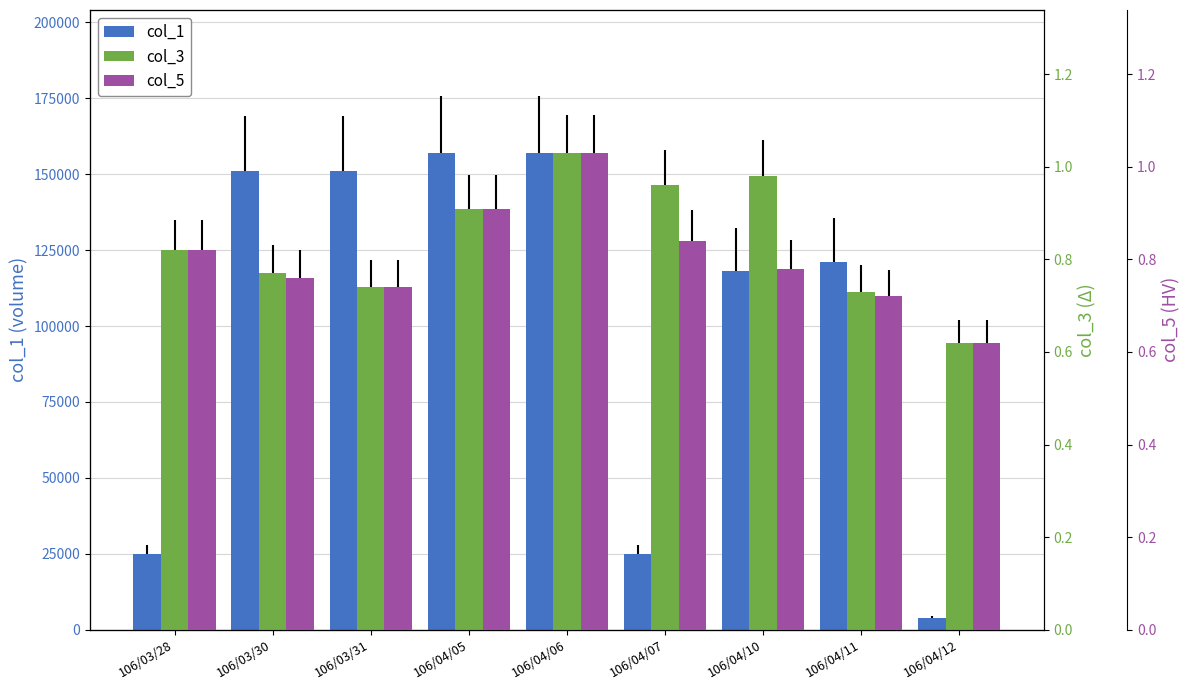

At which category is the sum across all series the highest?

106/04/06